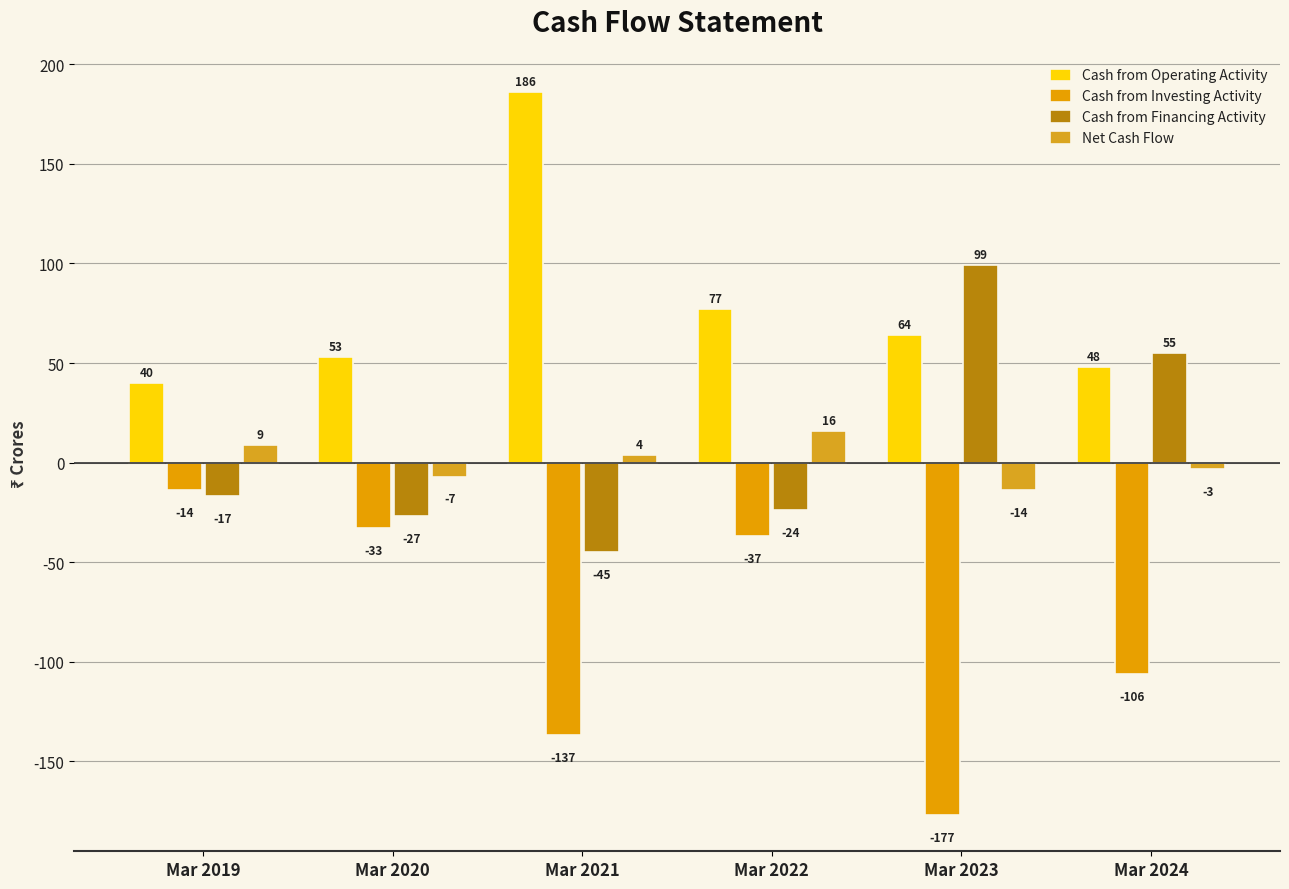

Is it true that Cash from Investing Activity equals -14 at Mar 2020?

False